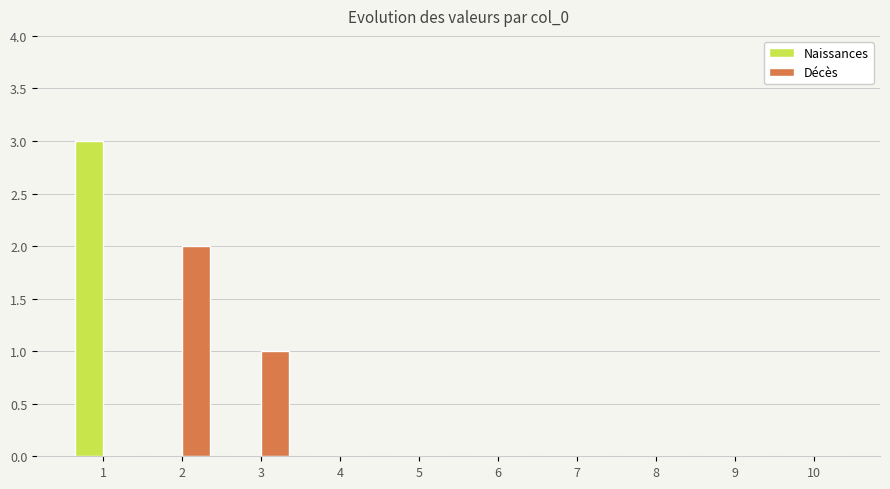

The Naissances series shows -2 at 10. True or false?

False